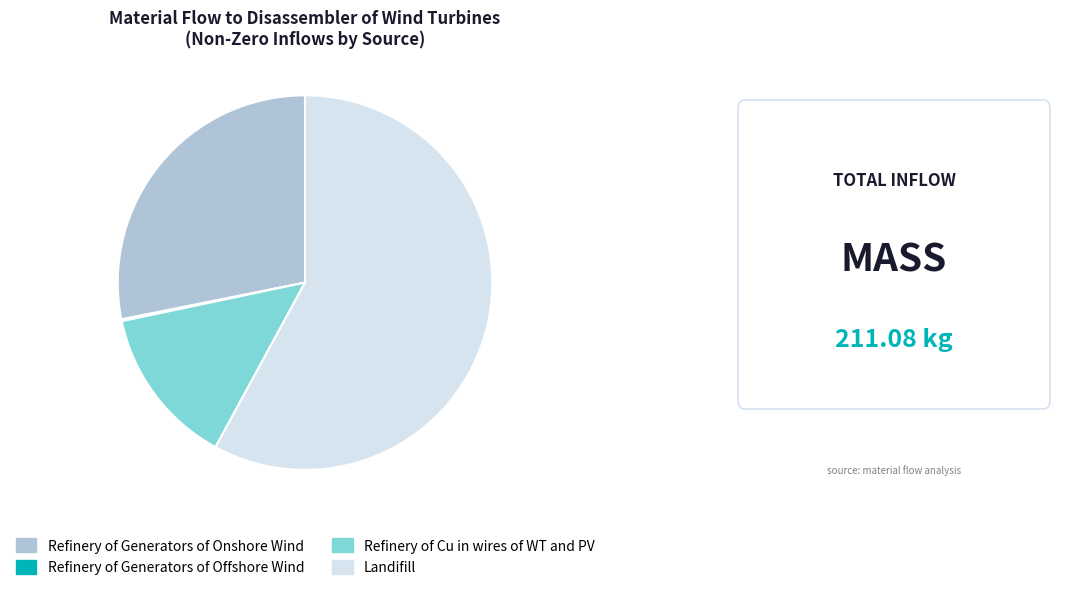

Between Refinery of Cu in wires of WT and PV and Landifill, which is larger?

Landifill